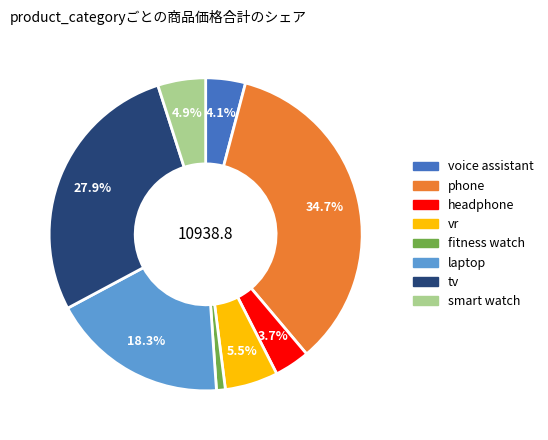

True or false: smart watch accounts for 16% of the total.

False